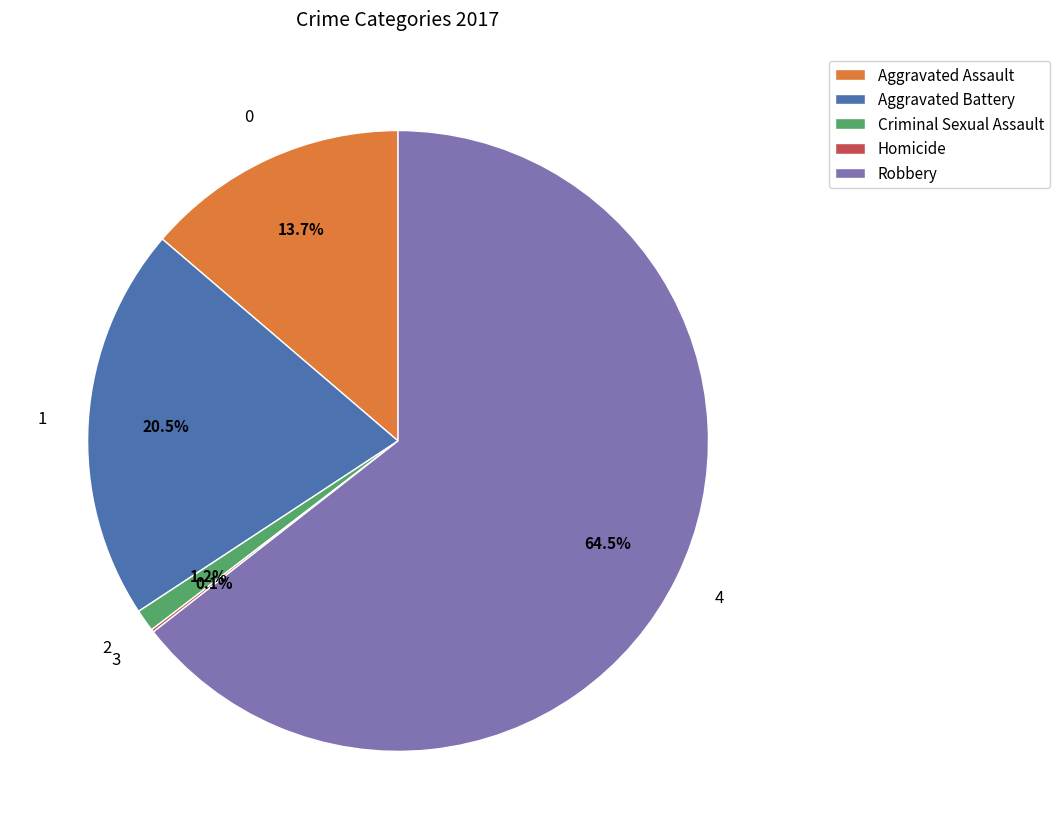

Does Robbery account for over 50% of the chart?

Yes